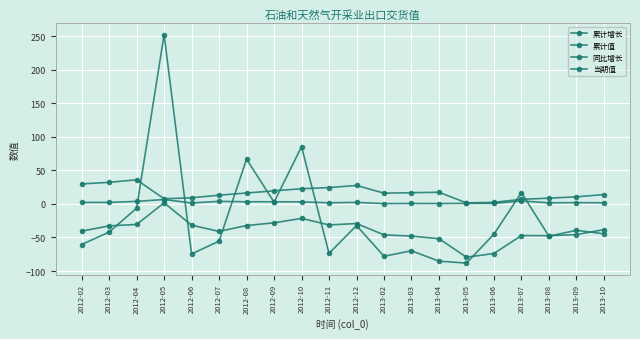

How many data points in 同比增长 are less than -44?

11